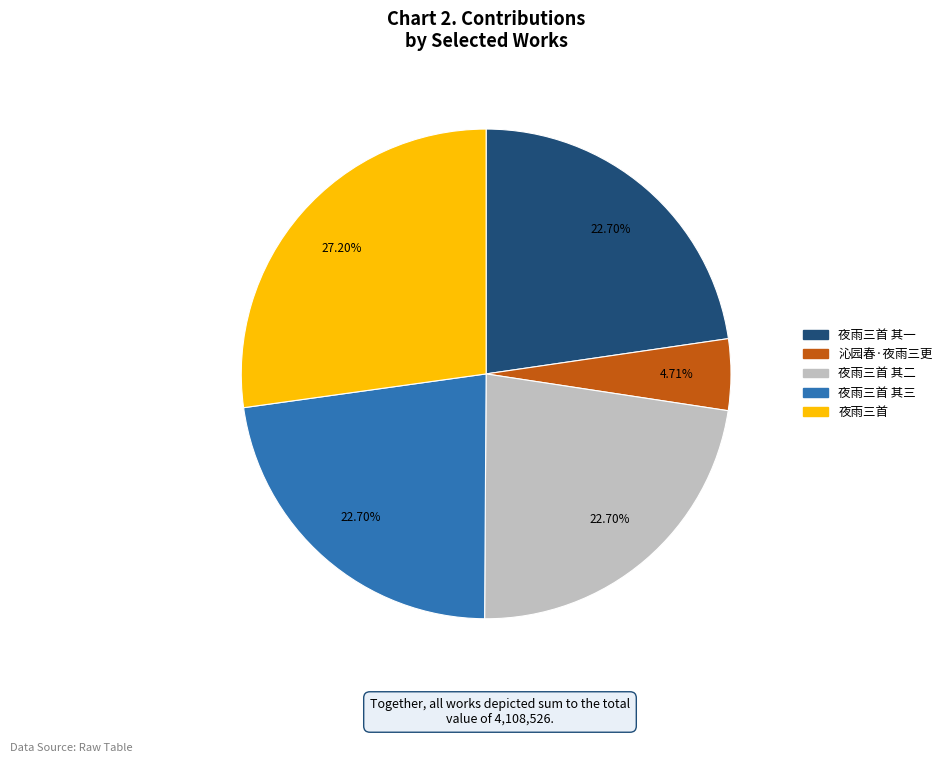

Is there any slice that represents more than half of the pie?

No